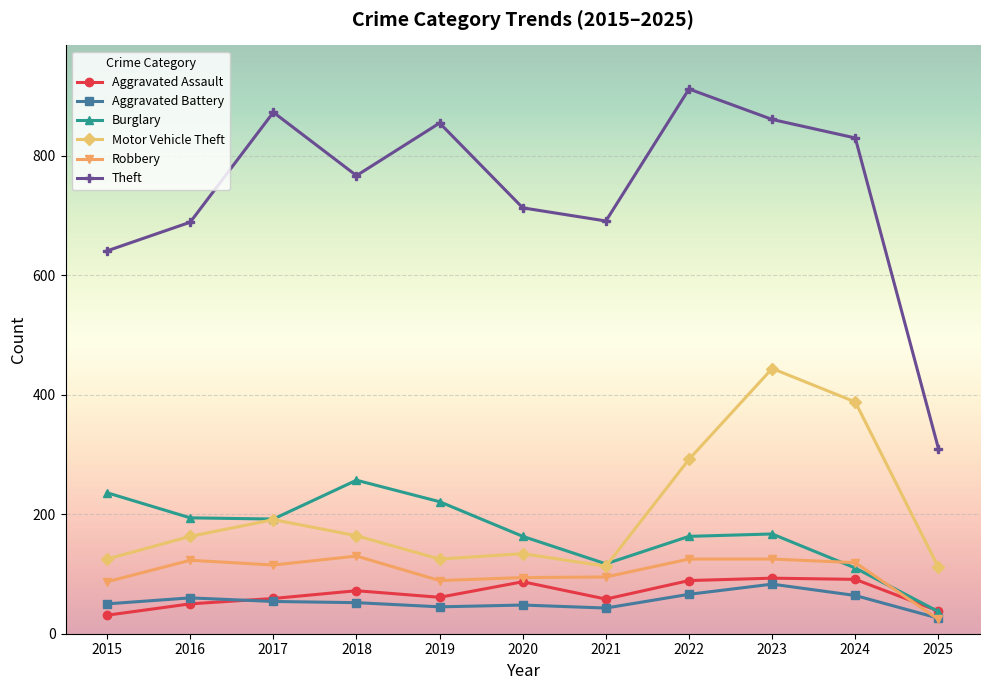

True or false: Theft has a value of 310 at 2025.

True